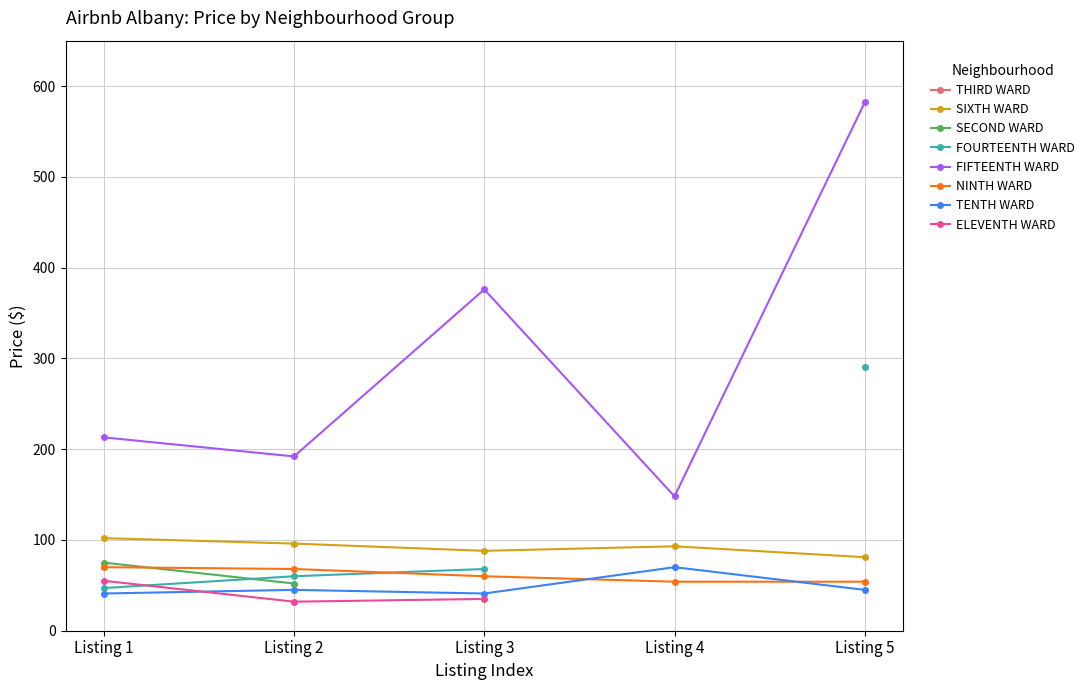

What is the sum of all SIXTH WARD values?

460